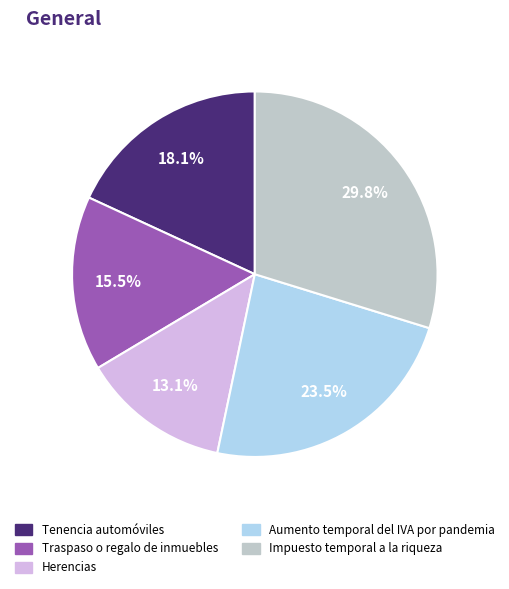

Which slice is the largest?

Impuesto temporal a la riqueza